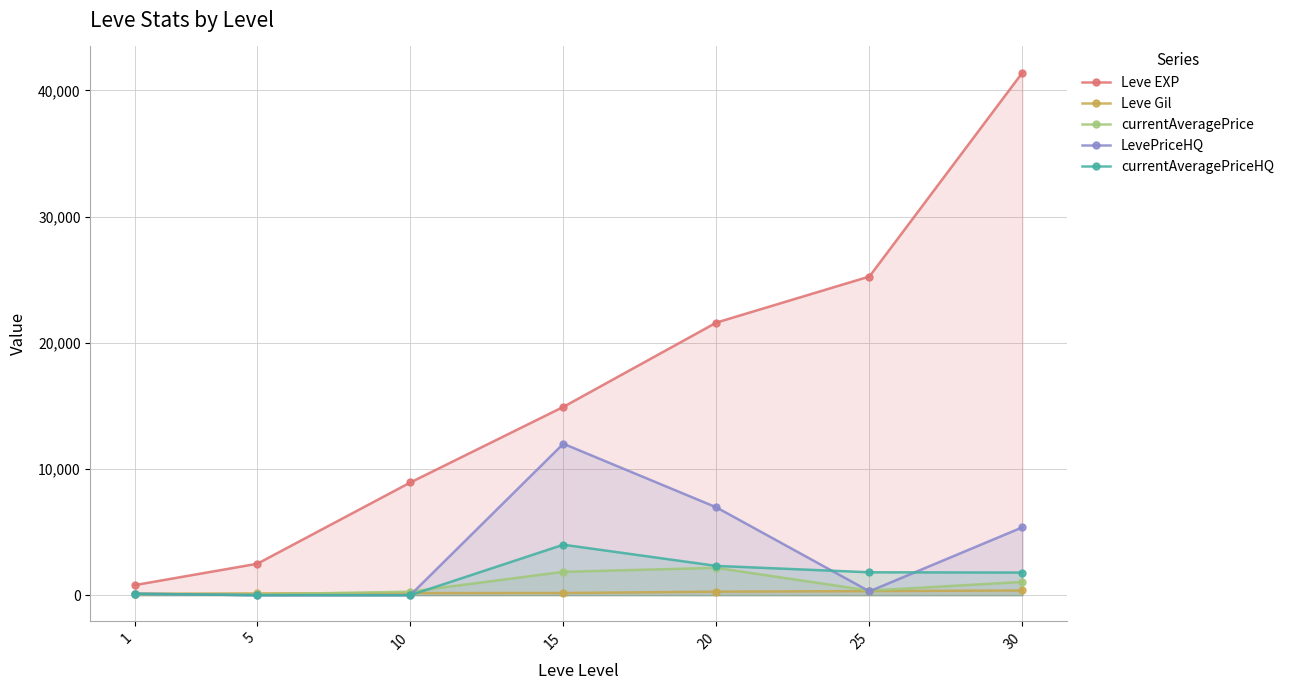

True or false: currentAveragePrice and Leve EXP cross at least once.

False